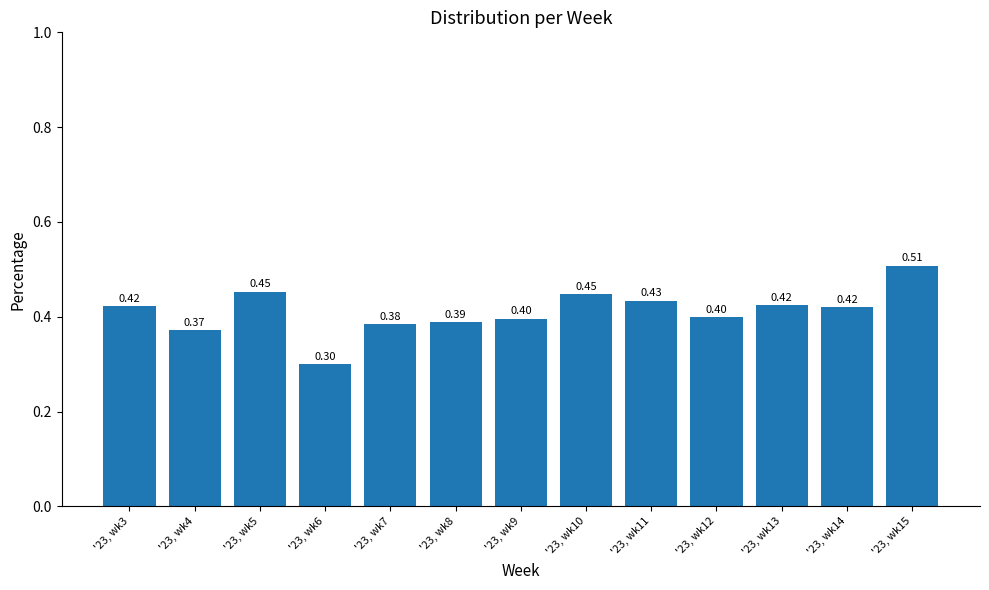

What is the difference between the maximum and second lowest values?

0.1